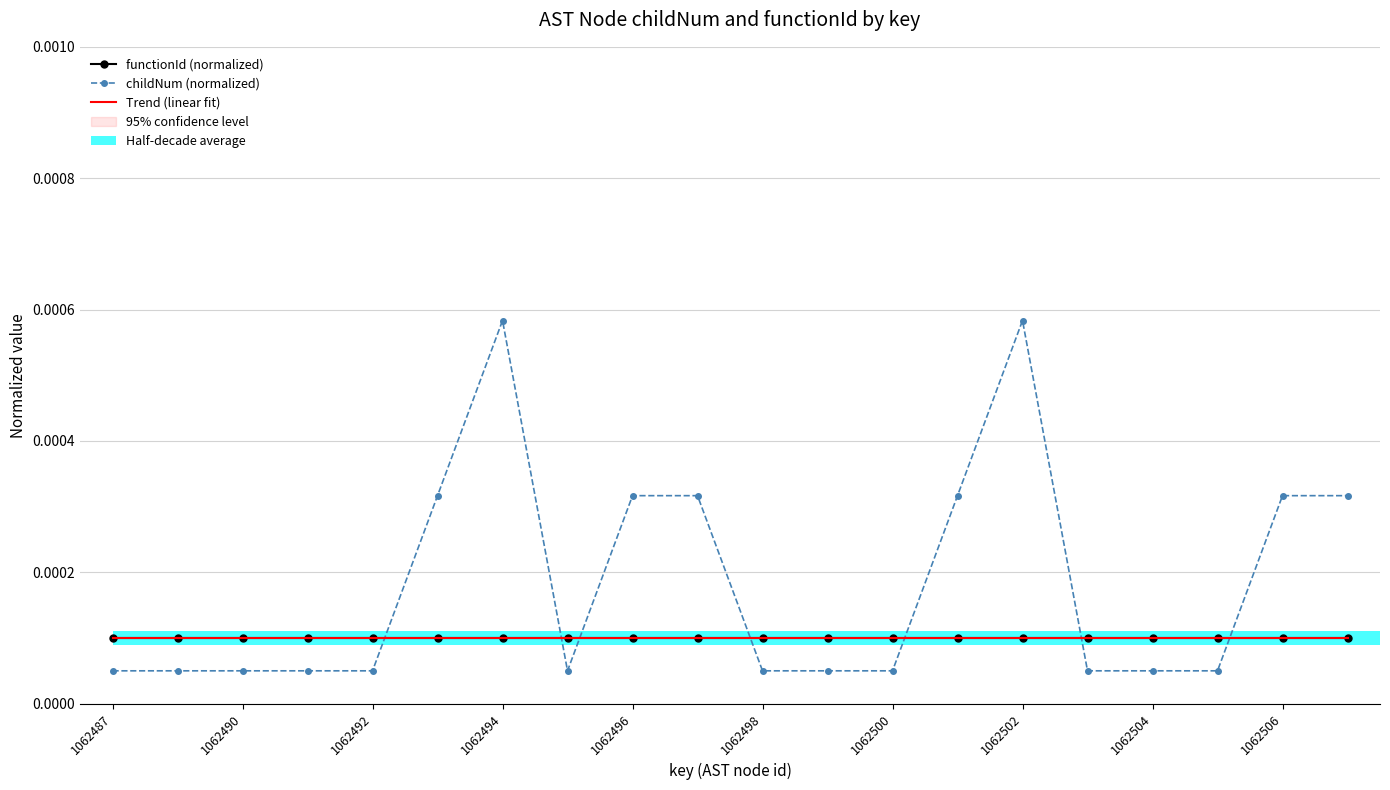

True or false: functionId (normalized) has a value of 0.0 at 1062500.

True